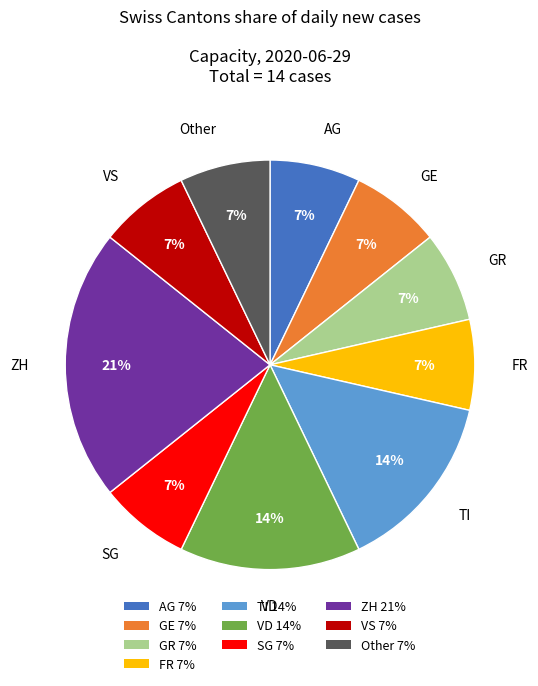

True or false: ZH accounts for 21% of the total.

True